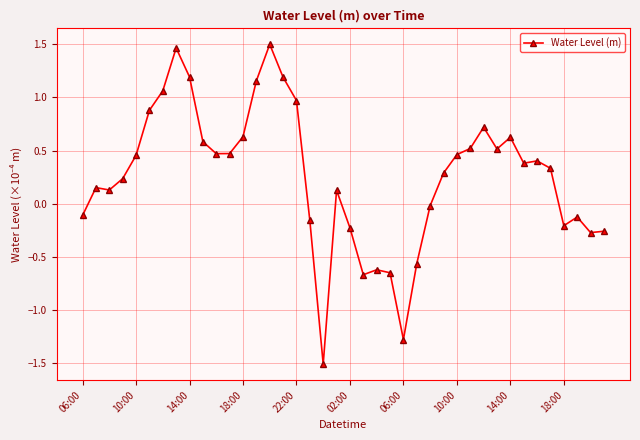

What is the value of the 3rd point from the left?

0.1